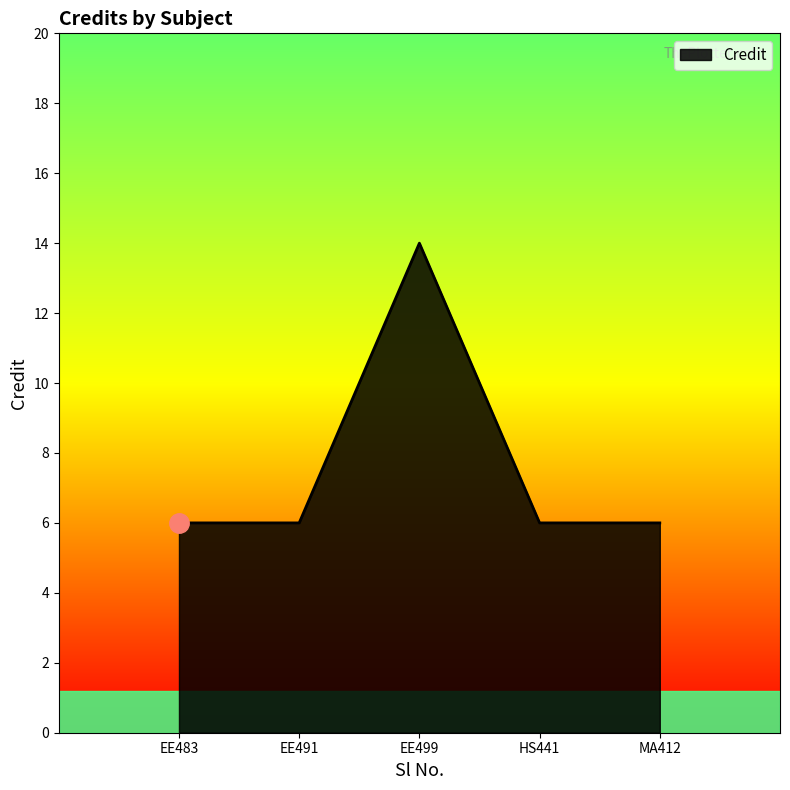

Reading left to right, transcribe all the data shown in this chart.

6	6	14	6	6